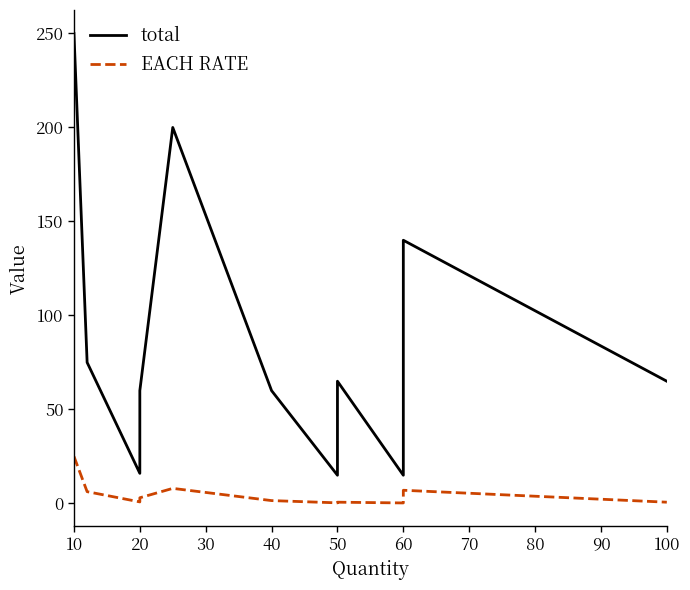

What is the minimum value shown in the chart?

0.2